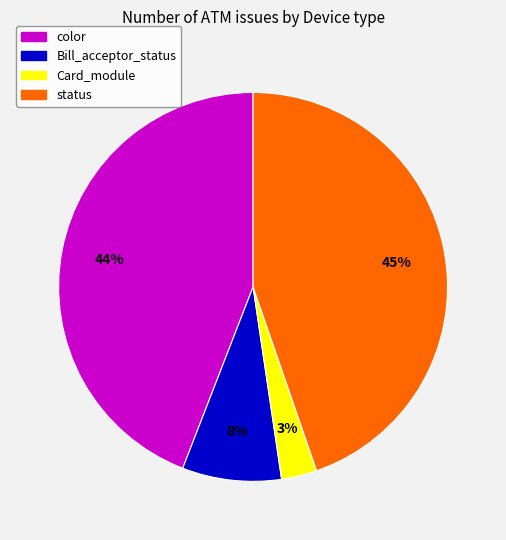

Does any single category account for the majority?

No